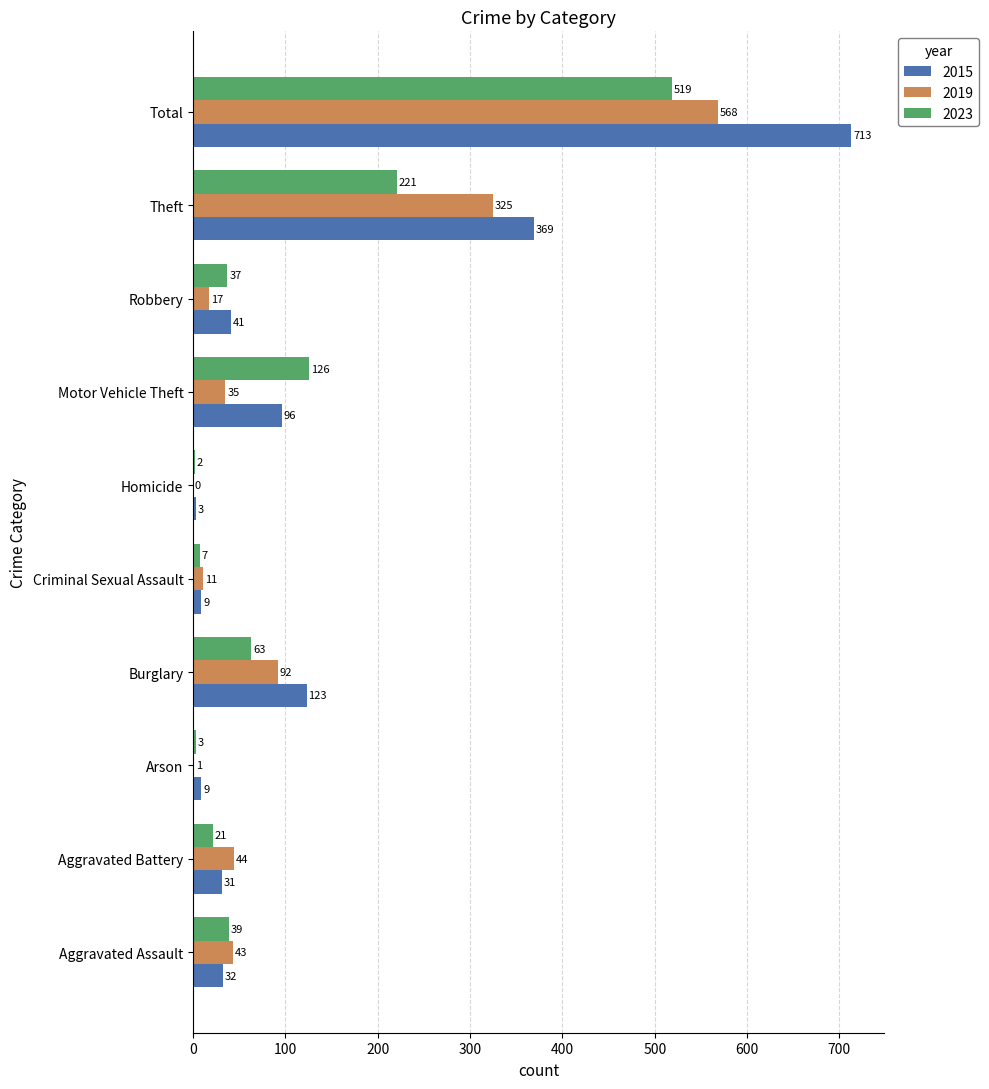

Is the value of 2015 at Aggravated Assault greater than the value of 2019 at Homicide?

Yes